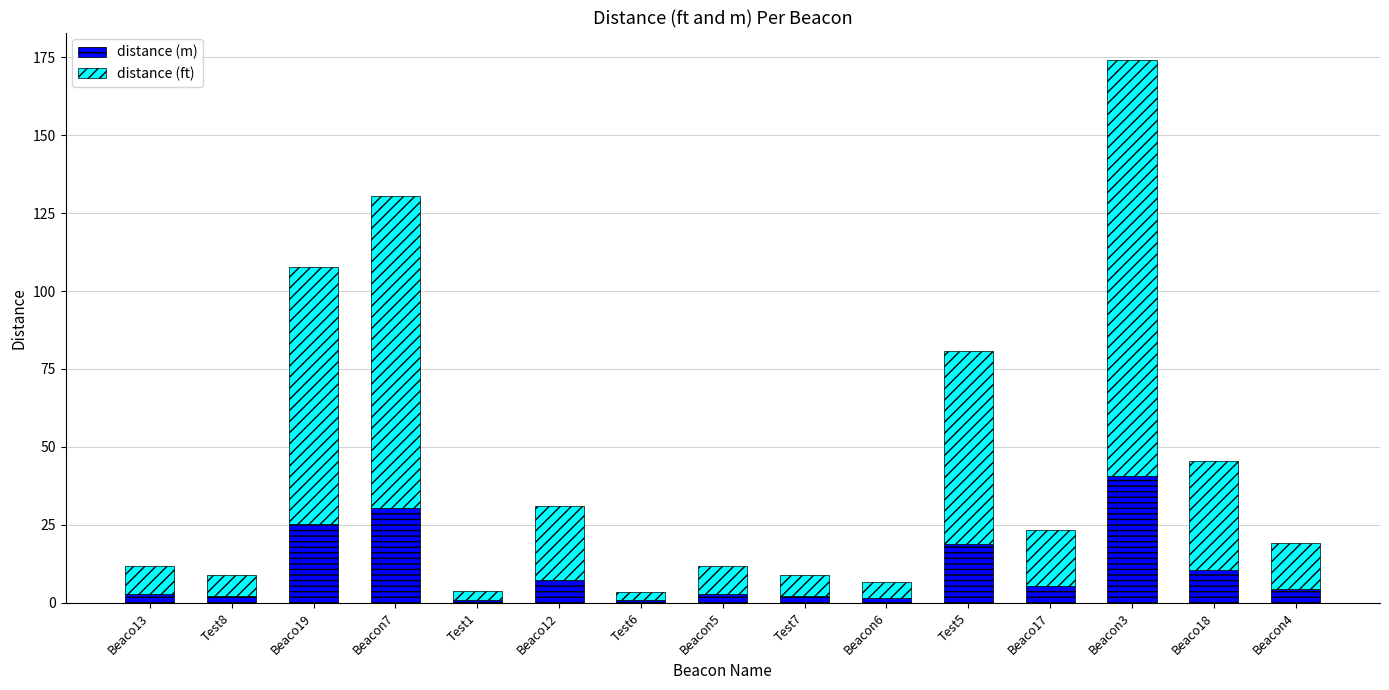

What is the highest value of the distance (m) series?

40.7